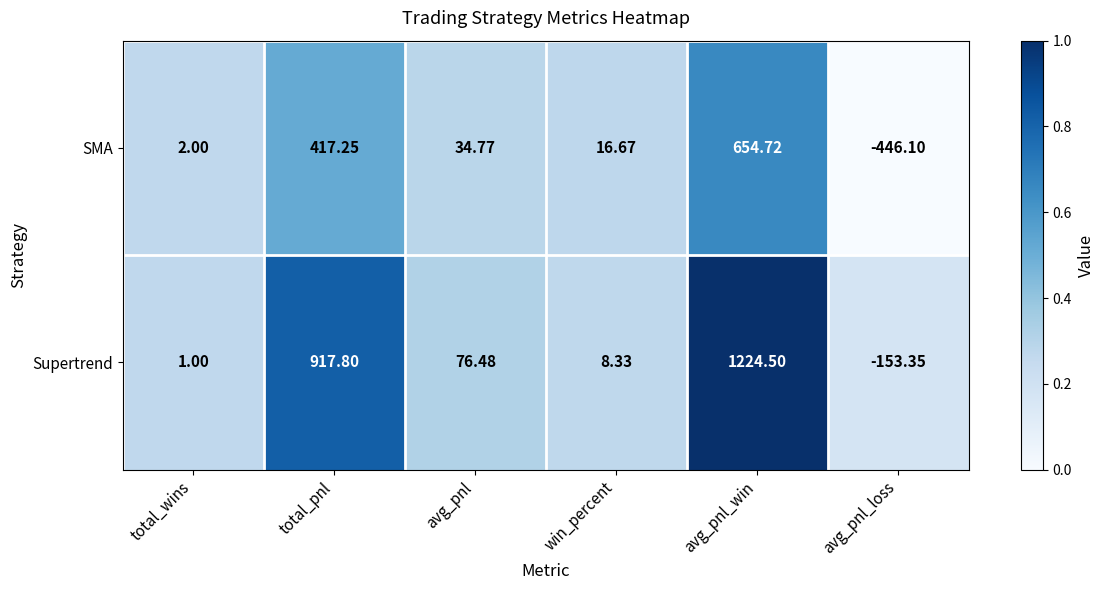

Which series has the largest range (max minus min)?

Supertrend